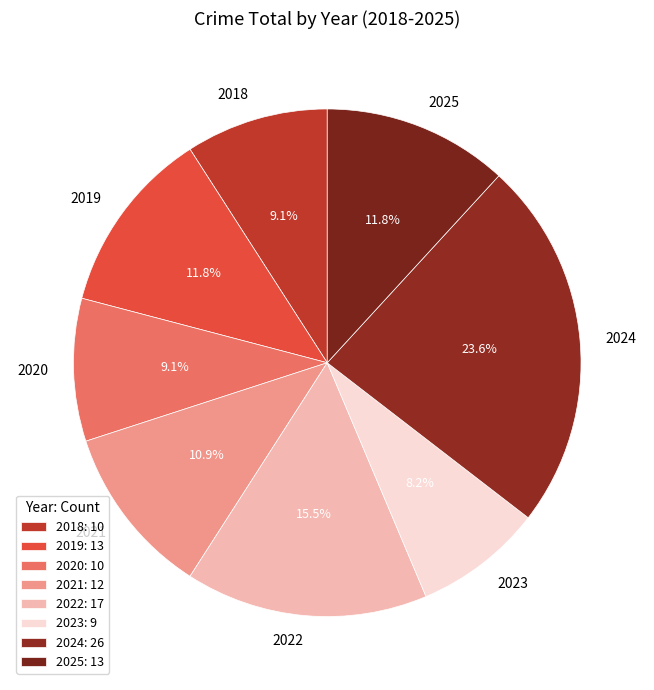

What percentage do 2019 and 2020 together represent?

20.9%